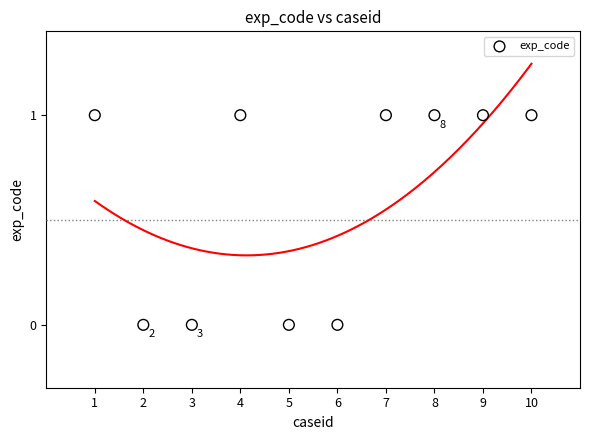

What is the range of X values (max minus min)?

9